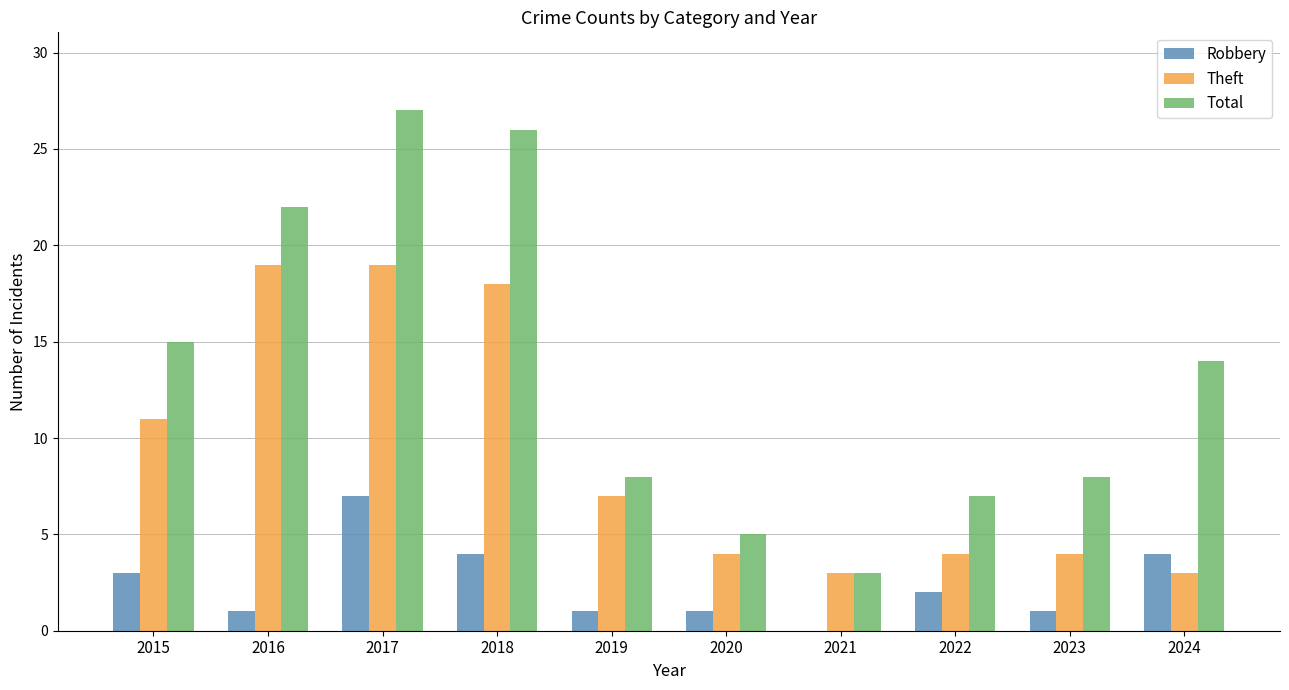

What is the sum of all Robbery values?

24